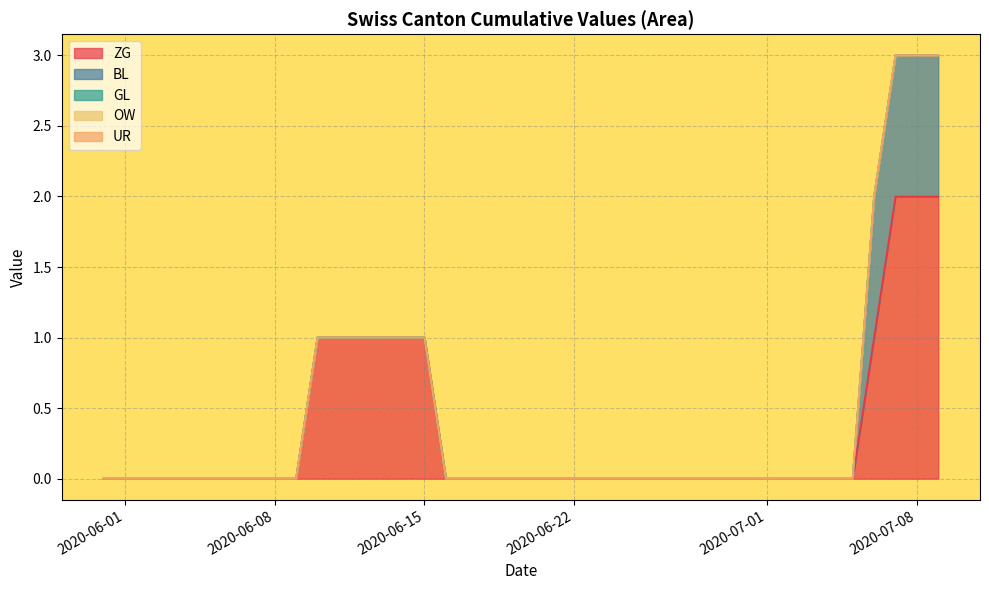

How many series are shown in this chart?

5